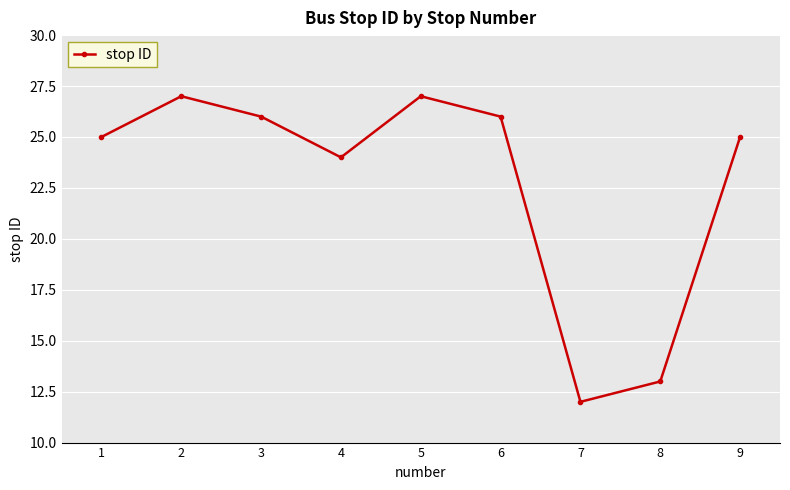

What value does the data have at 6, to the nearest 10?

30